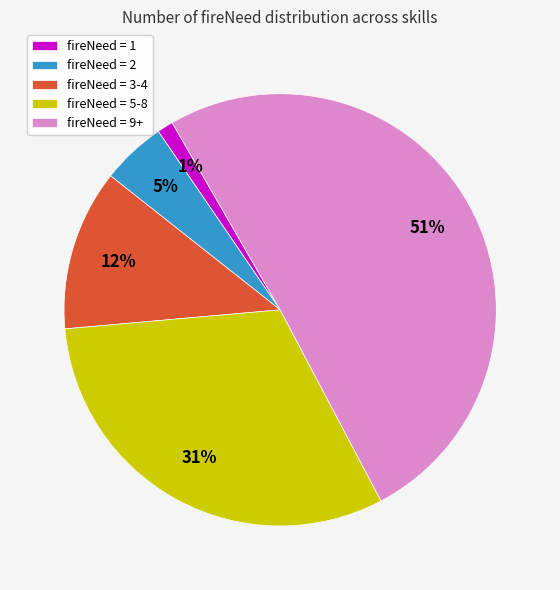

Count the number of slices in the pie.

5